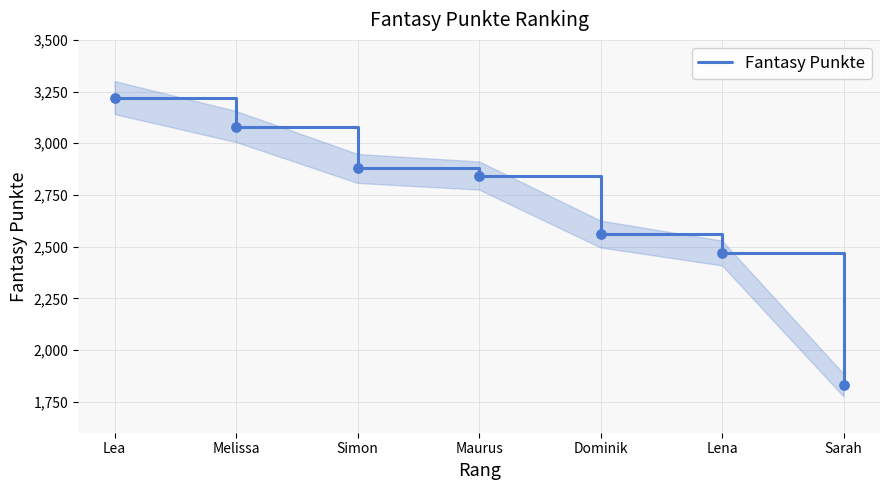

Which has a higher value, Sarah or Maurus?

Maurus